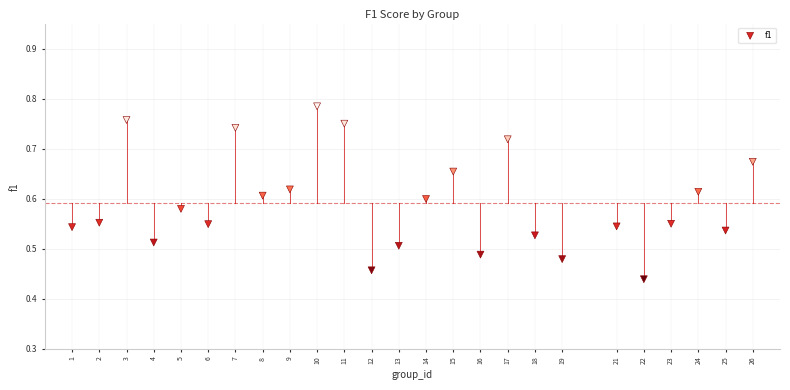

What is the range of X values (max minus min)?

25.0